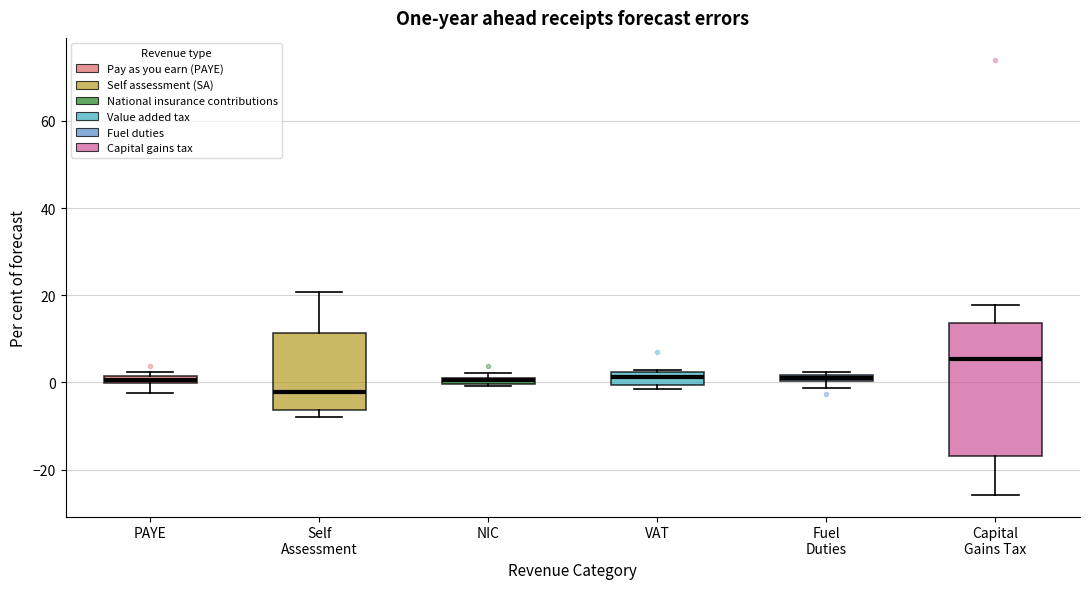

Which box is the tallest, from its lower edge to its upper edge?

Capital Gains Tax